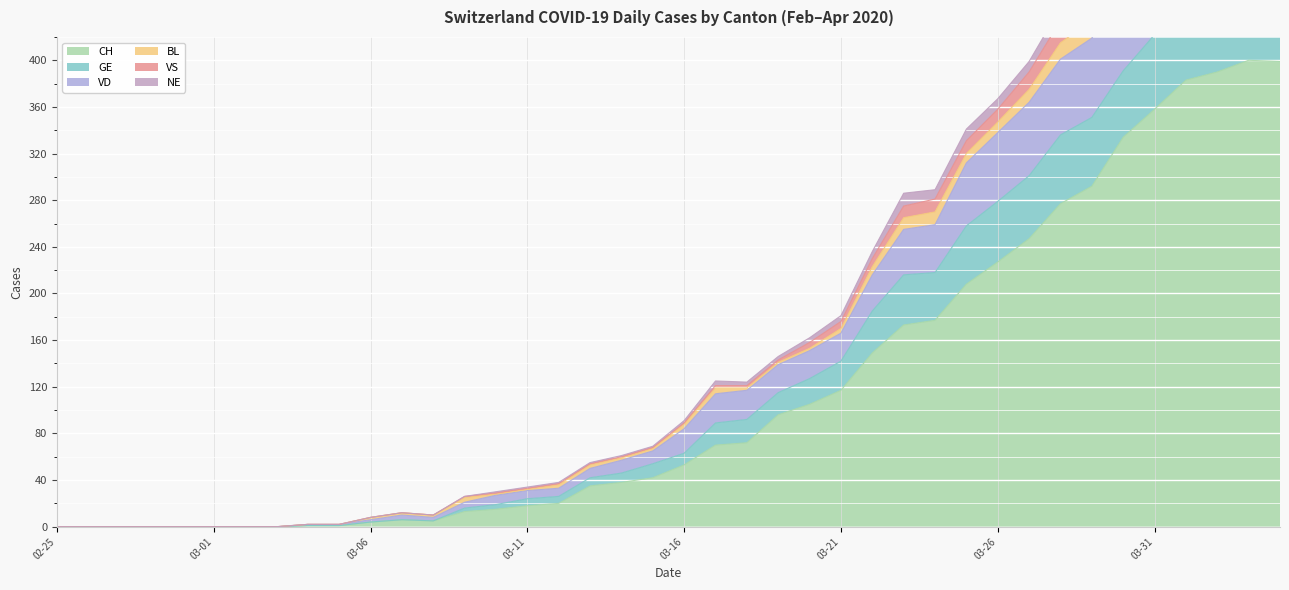

How many interior local valleys does the GE series have?

1